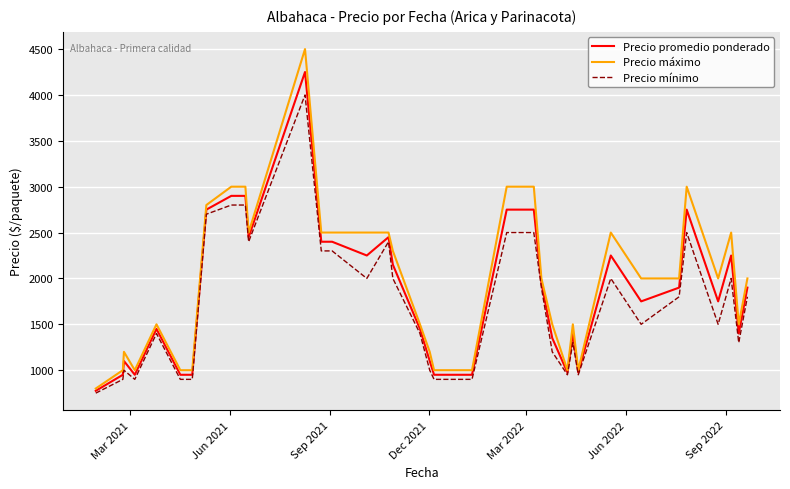

What is the maximum value shown in the chart?

4500